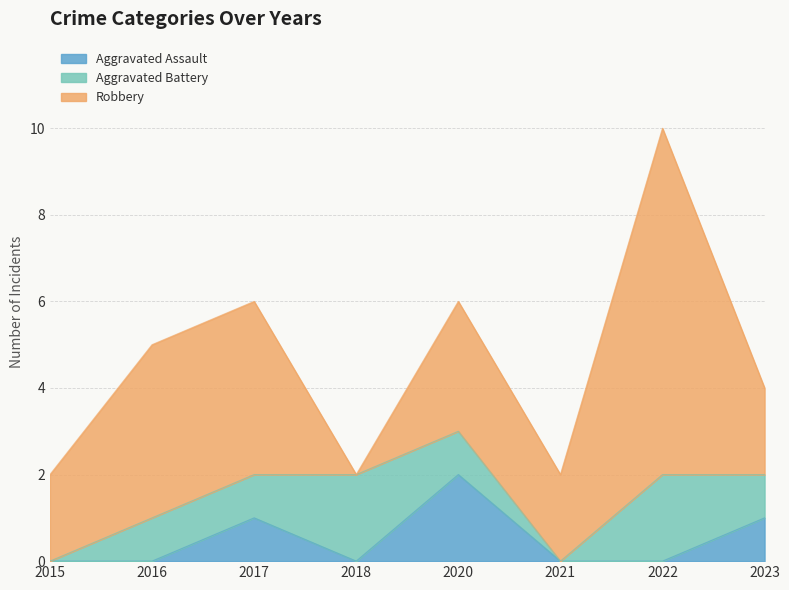

What is the total value across all series at 2020?

6